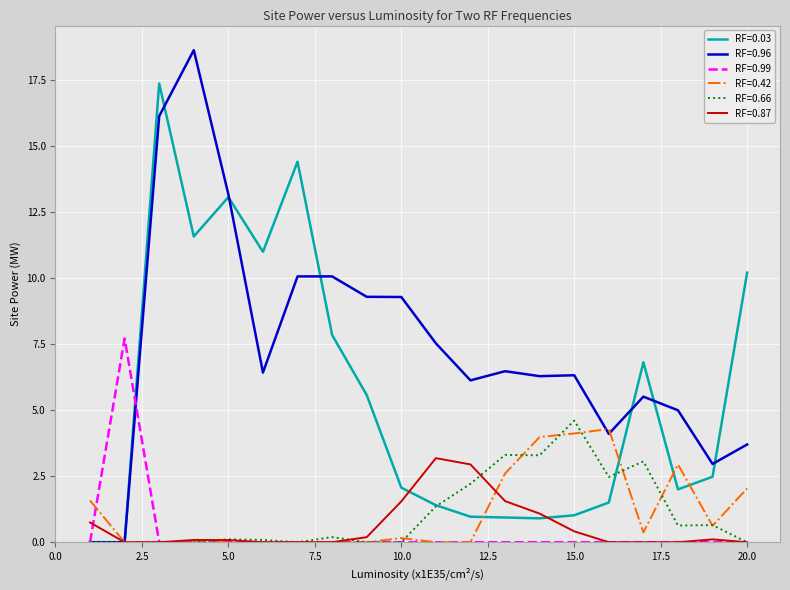

Rank the series by their maximum value, from lowest to highest.

RF=0.87, RF=0.42, RF=0.66, RF=0.99, RF=0.03, RF=0.96